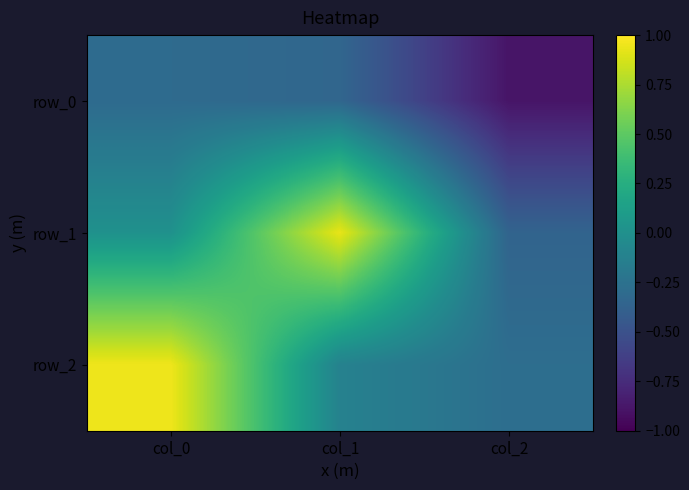

At which label does row_2 reach its peak?

col_0